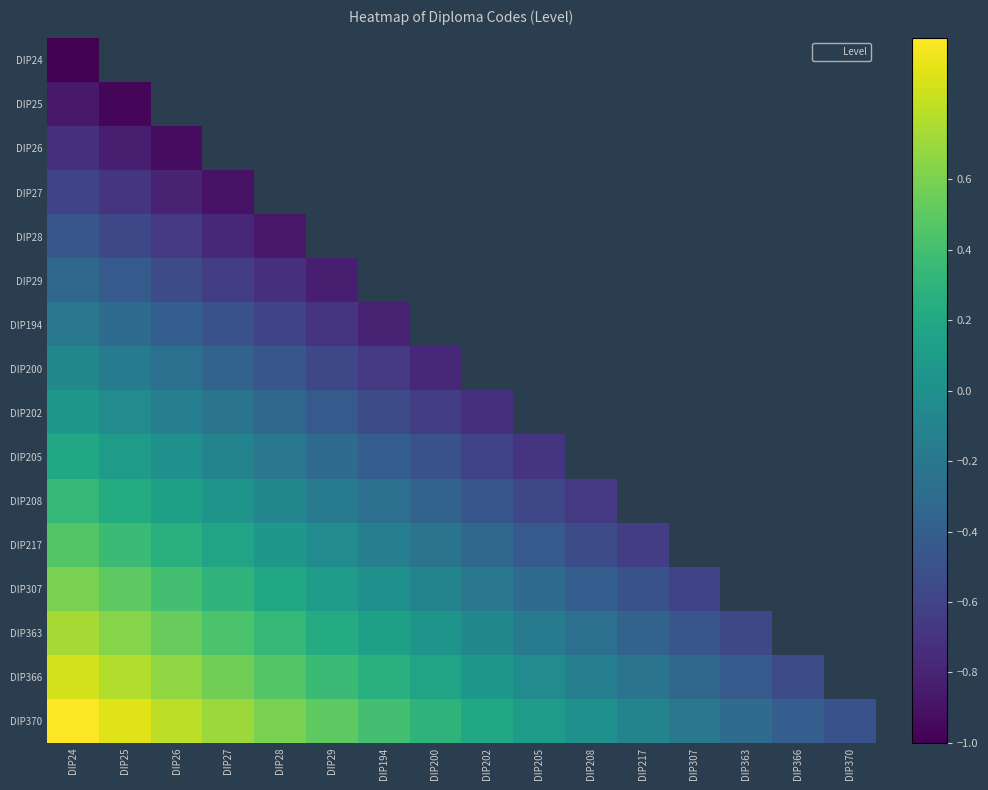

The value of DIP24 at DIP24 is -1.0. True or false?

True